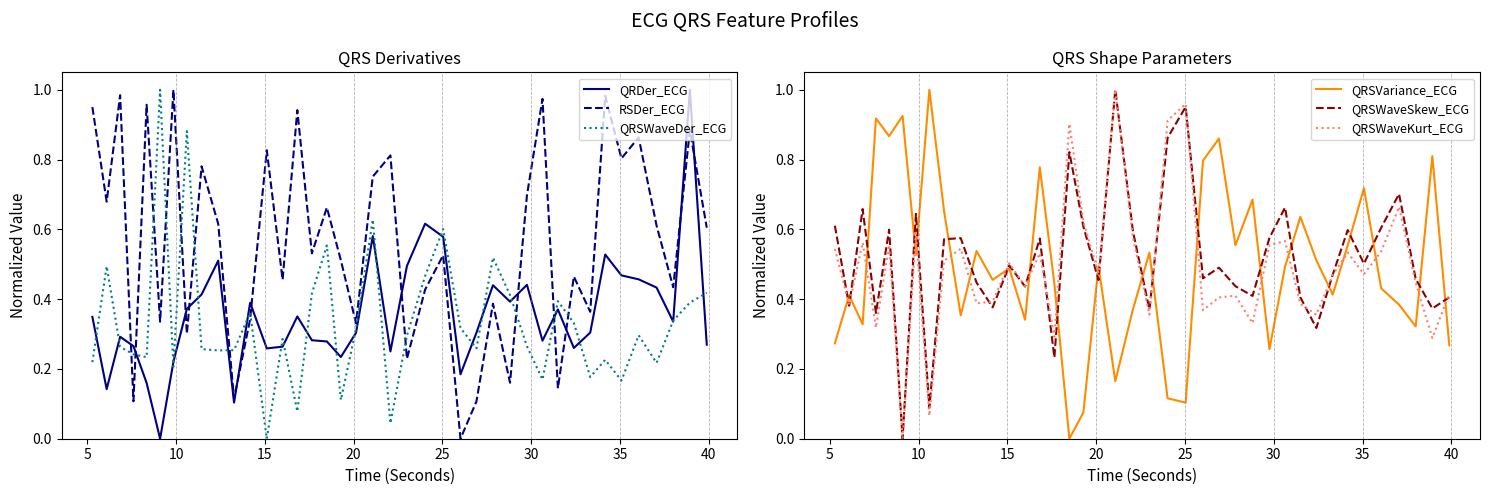

Which series ends up on top after the final intersection of RSDer_ECG and QRSWaveDer_ECG?

RSDer_ECG